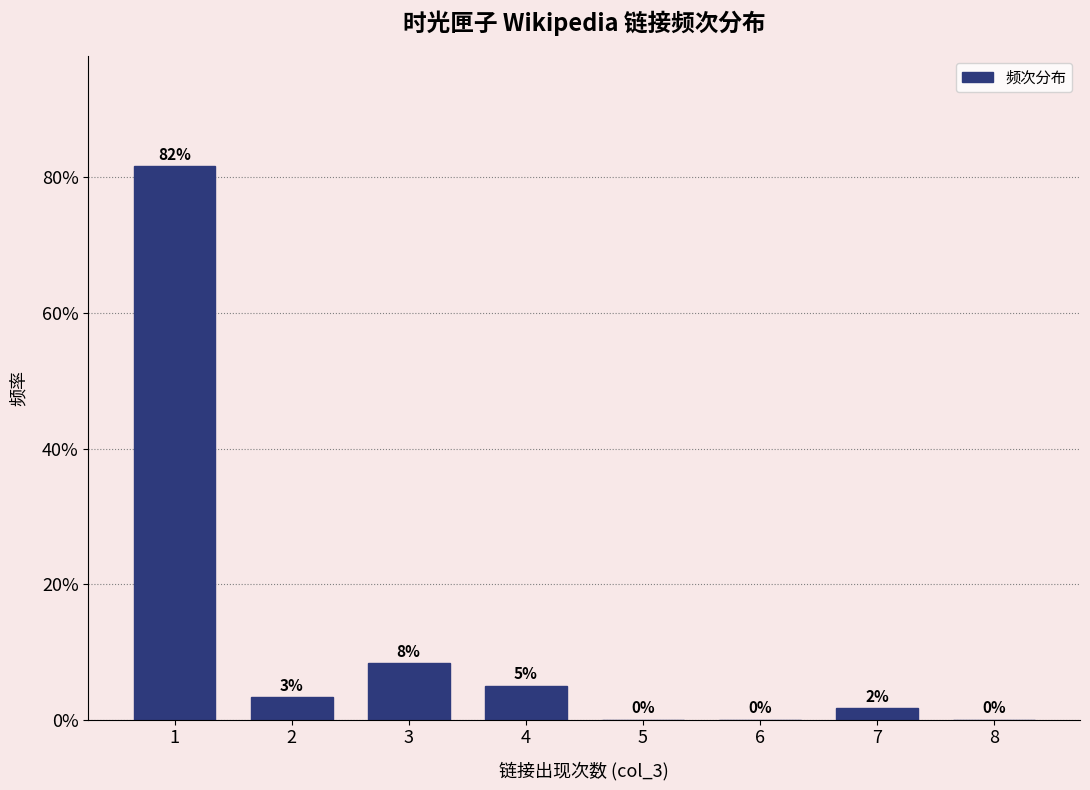

Are the bars horizontal?

No